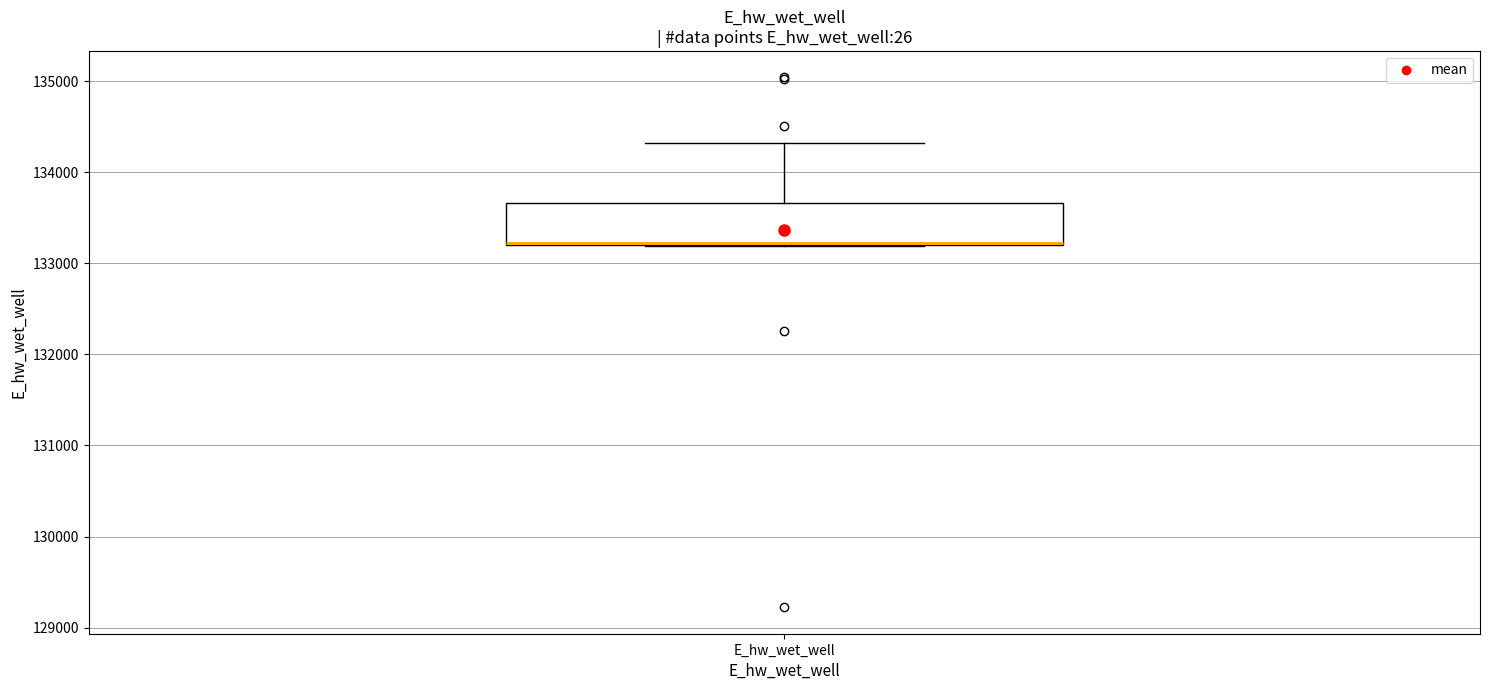

Transcribe this box plot: give where the median line is, the range the box spans, and where the two whiskers end, as read against the y-axis. The values are not printed on the chart, so give them approximately, as read against the axis.

median 133200 (drawn on the box's lower edge), box 133200 to 133700, whiskers 133200 to 134300